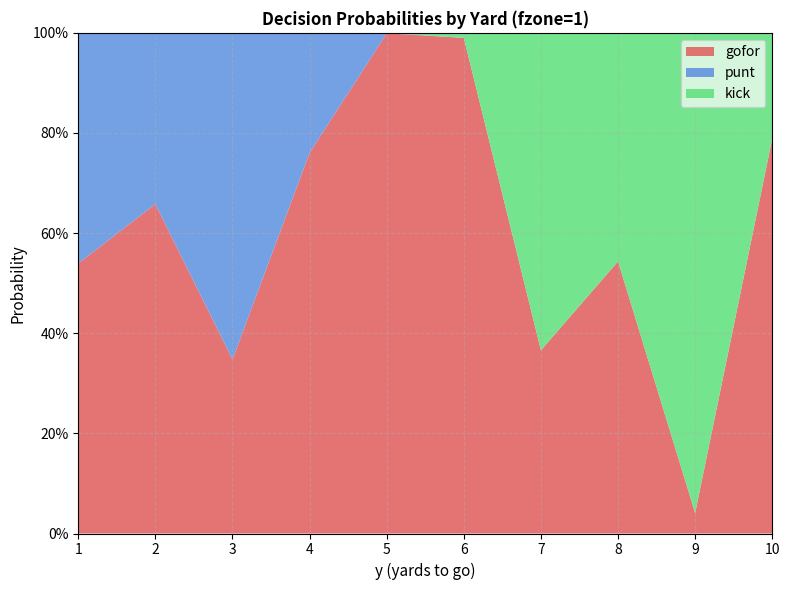

Reading left to right, what are all the values shown in this chart?

gofor: 1=0.5	2=0.7	3=0.3	4=0.8	5=1.0	6=1.0	7=0.4	8=0.5	9=0.0	10=0.8
punt: 1=0.5	2=0.3	3=0.7	4=0.2	5=0.0	6=0.0	7=0.0	8=0.0	9=0.0	10=0.0
kick: 1=0.0	2=0.0	3=0.0	4=0.0	5=0.0	6=0.0	7=0.6	8=0.5	9=1.0	10=0.2